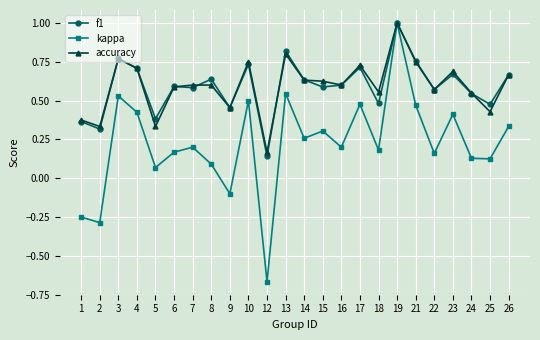

Count the f1 values in the range 0 to 1.

24